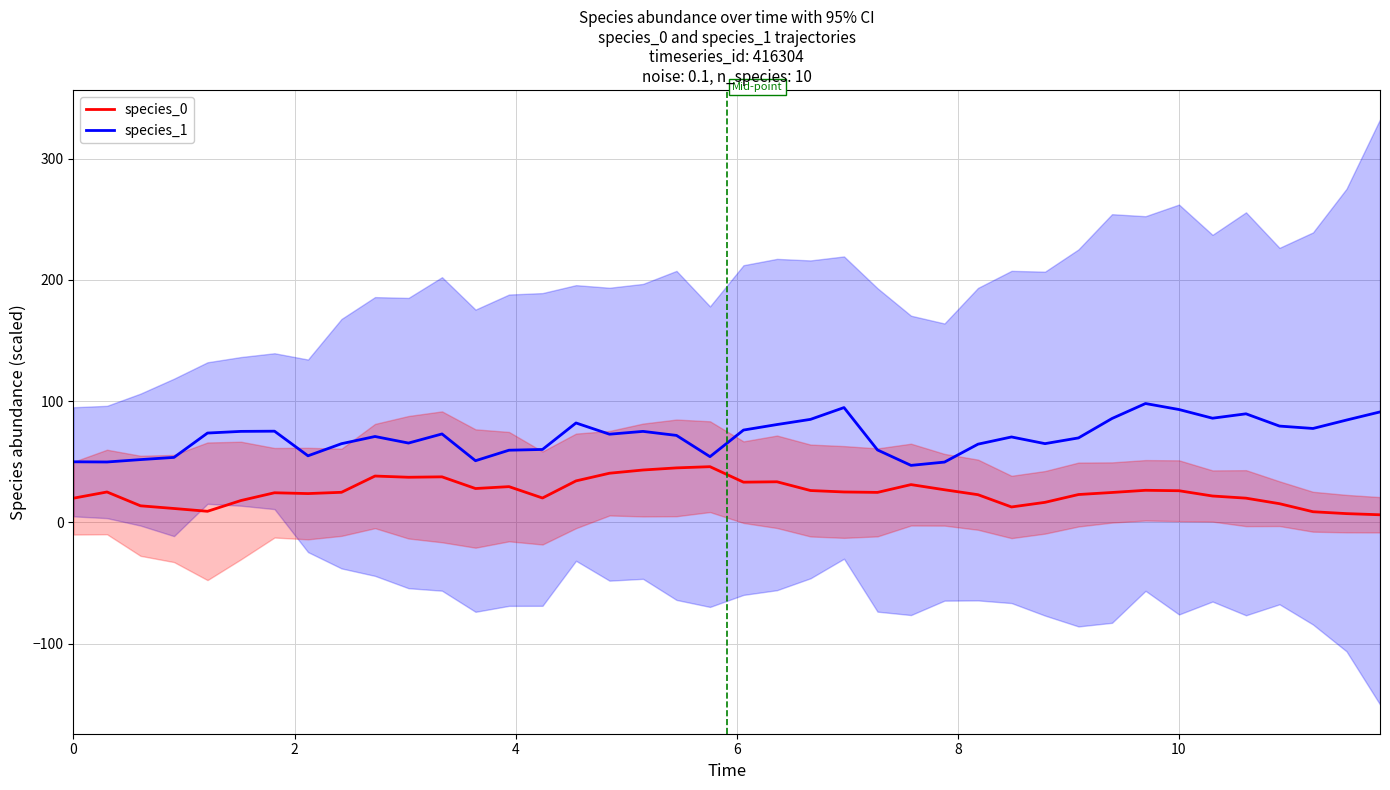

At how many categories does at least one series exceed 78?

12